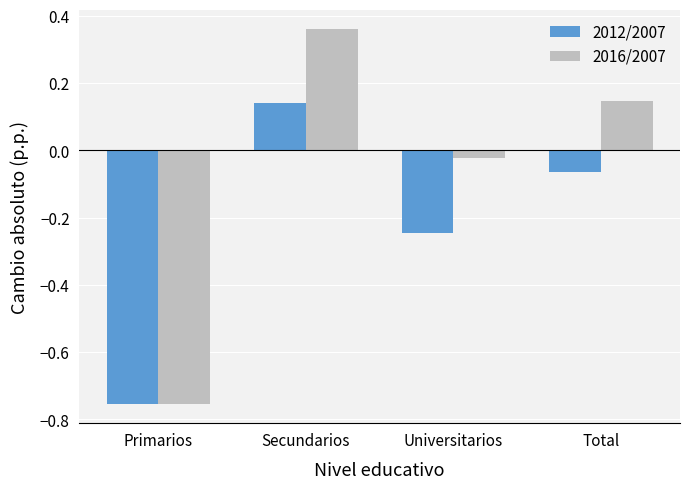

How many values in 2016/2007 are below zero?

2